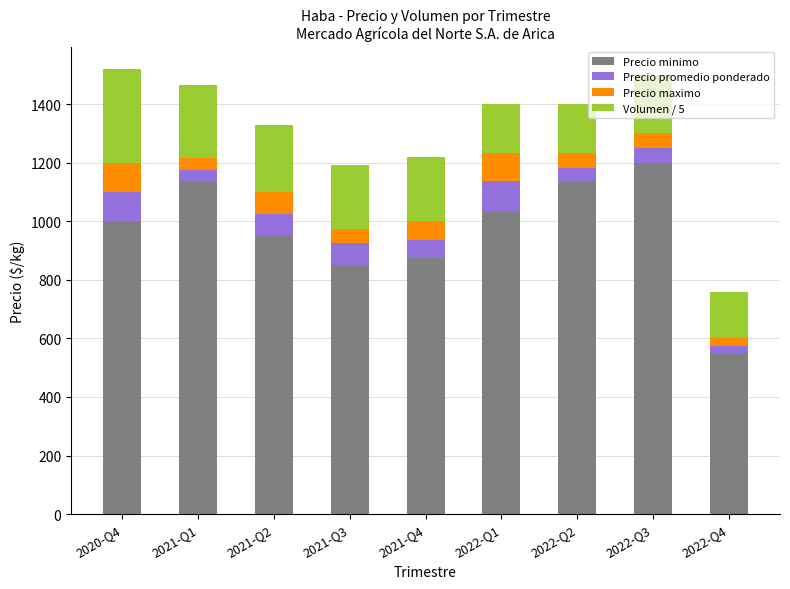

Are the bars grouped side by side (vs. stacked)?

No